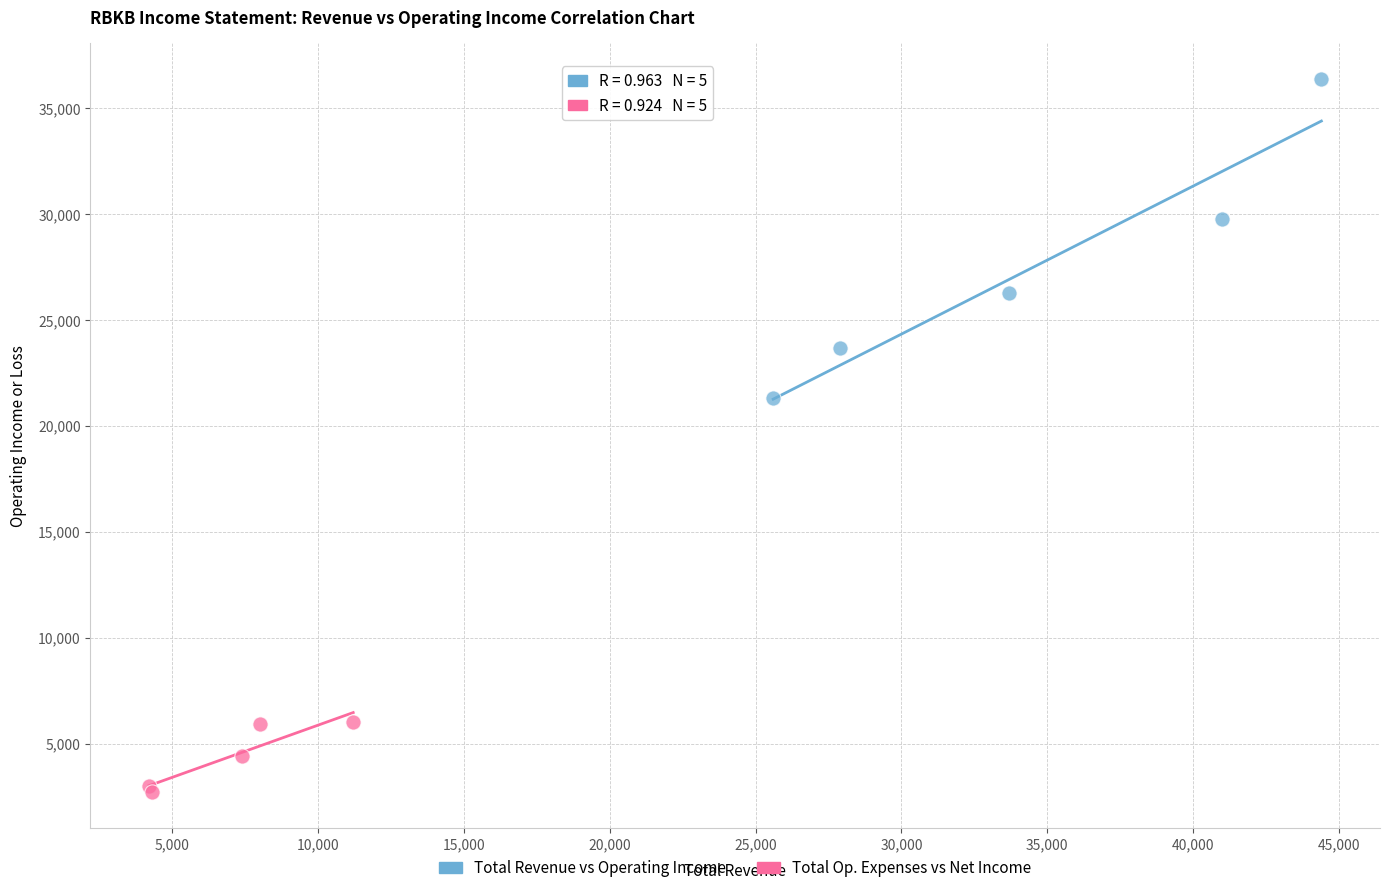

What are all the series names shown in the legend?

Total Revenue vs Operating Income, Total Op. Expenses vs Net Income